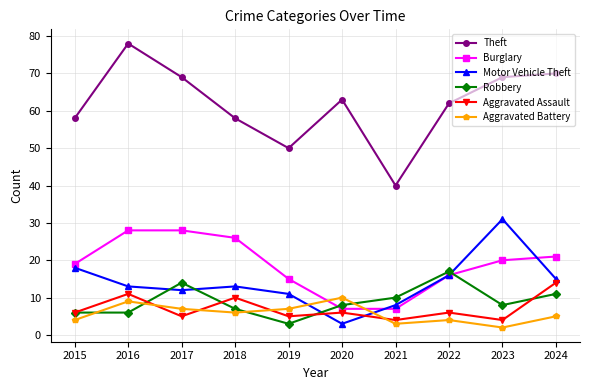

Reading left to right, transcribe all the data shown in this chart.

Theft: 2015=58	2016=78	2017=69	2018=58	2019=50	2020=63	2021=40	2022=62	2023=69	2024=70
Burglary: 2015=19	2016=28	2017=28	2018=26	2019=15	2020=7	2021=7	2022=16	2023=20	2024=21
Motor Vehicle Theft: 2015=18	2016=13	2017=12	2018=13	2019=11	2020=3	2021=8	2022=16	2023=31	2024=15
Robbery: 2015=6	2016=6	2017=14	2018=7	2019=3	2020=8	2021=10	2022=17	2023=8	2024=11
Aggravated Assault: 2015=6	2016=11	2017=5	2018=10	2019=5	2020=6	2021=4	2022=6	2023=4	2024=14
Aggravated Battery: 2015=4	2016=9	2017=7	2018=6	2019=7	2020=10	2021=3	2022=4	2023=2	2024=5